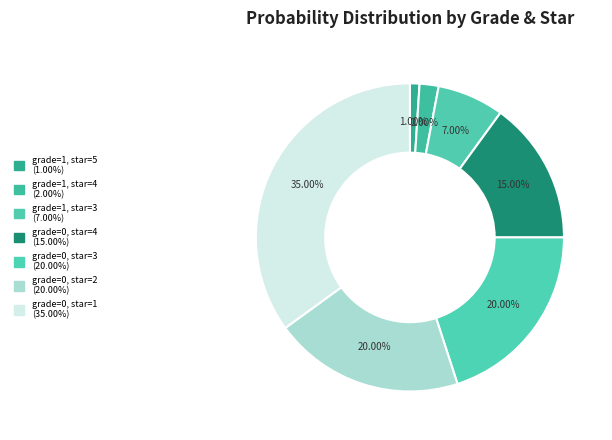

Is it true that grade=0, star=3 is 20% of the pie?

True